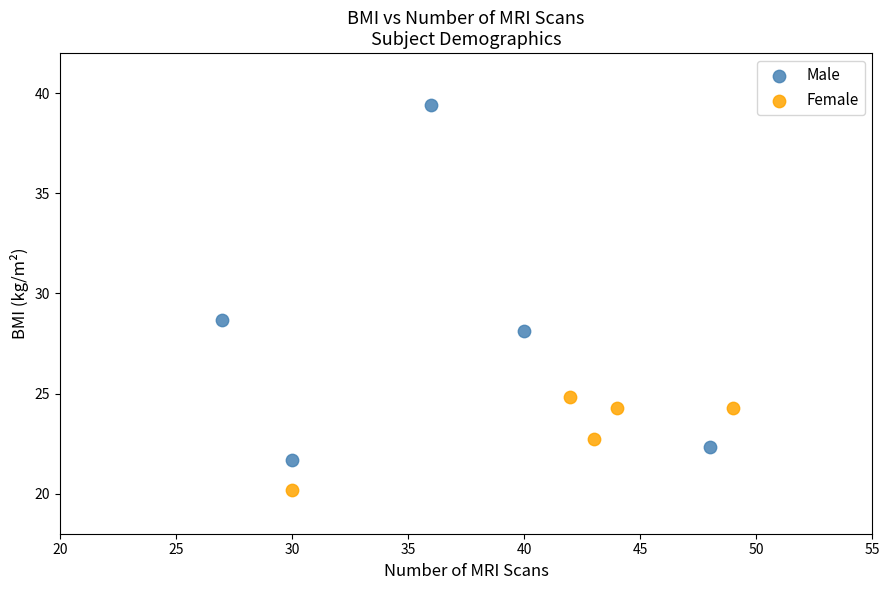

Which series has the widest spread of Y values?

Male